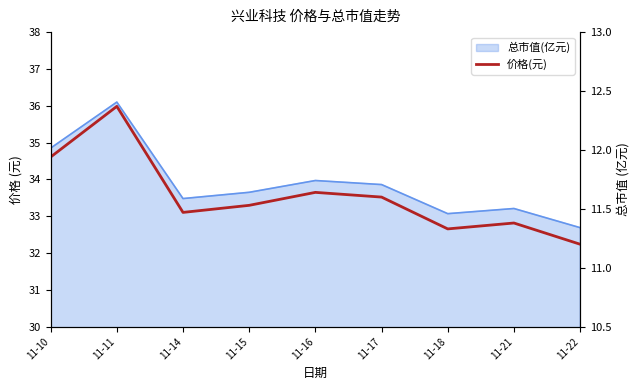

The value at 11-11 is 3.1. True or false?

False